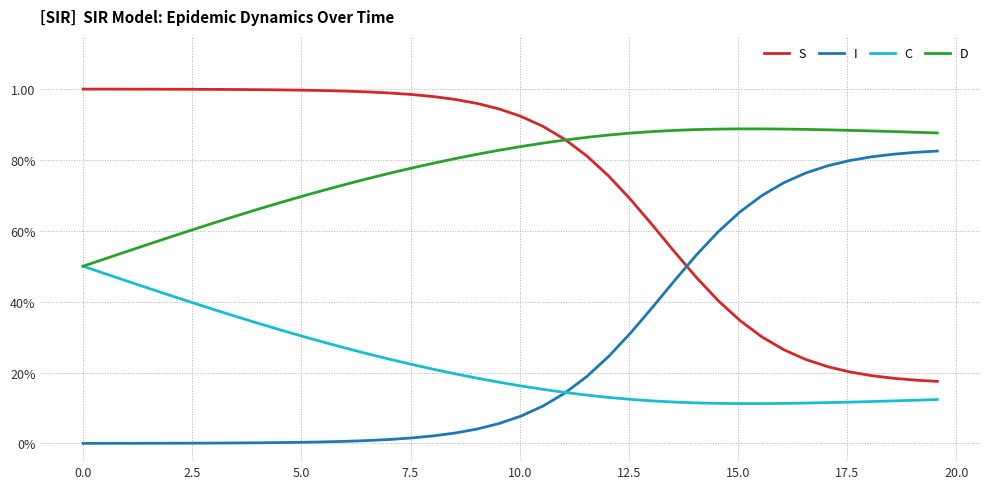

What are all the series names shown in the legend?

S, I, C, D